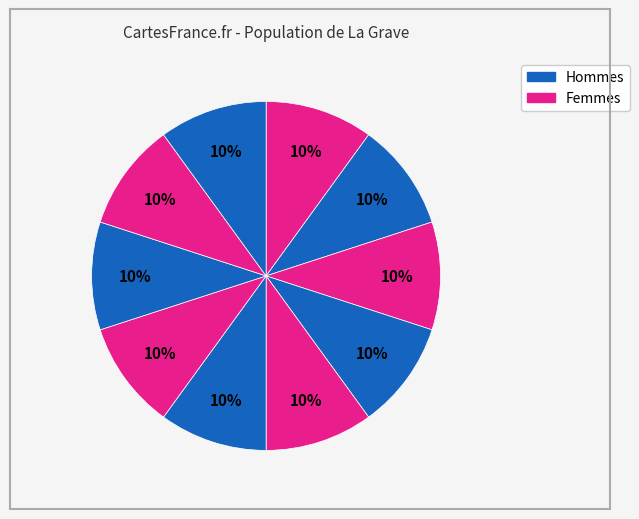

How many segments does this pie chart have?

10